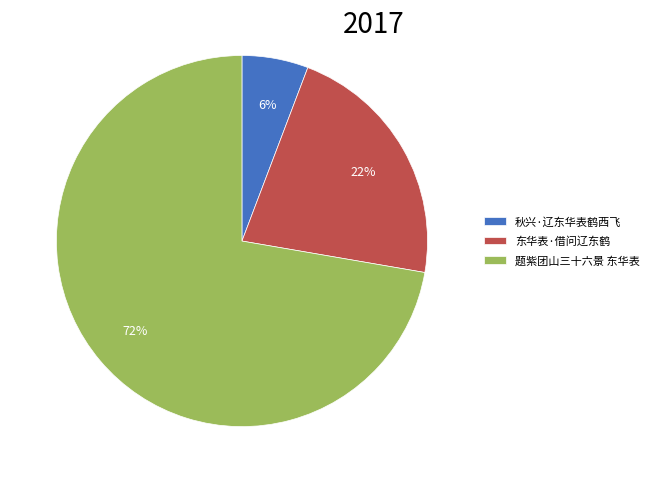

The 东华表·借问辽东鹤 slice represents 22% of the pie. True or false?

True